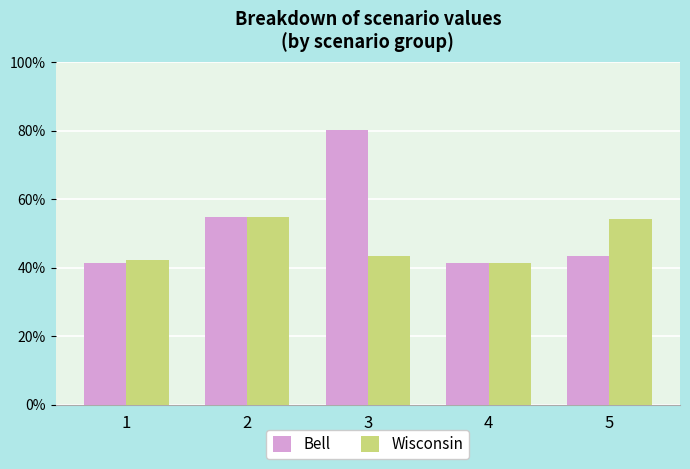

Which series changed the most between 3 and 4?

Bell